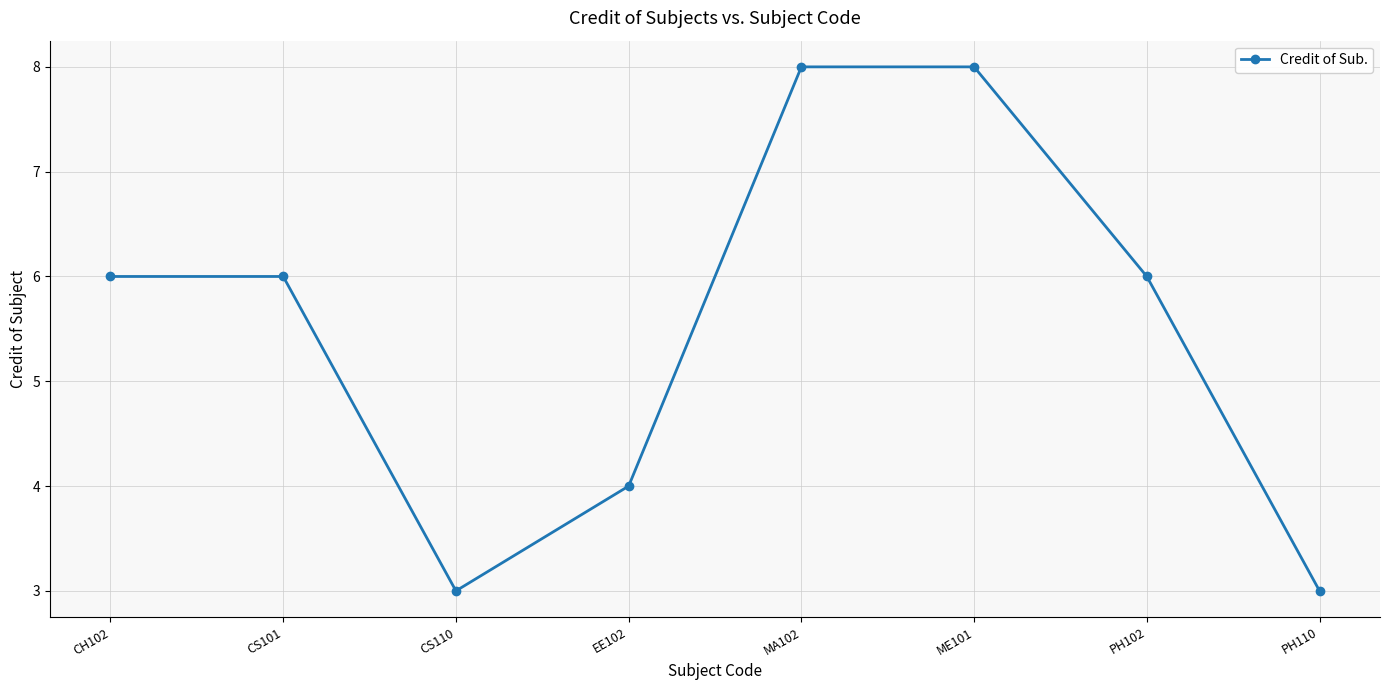

What is the sum of the values at CS110 and PH110?

6